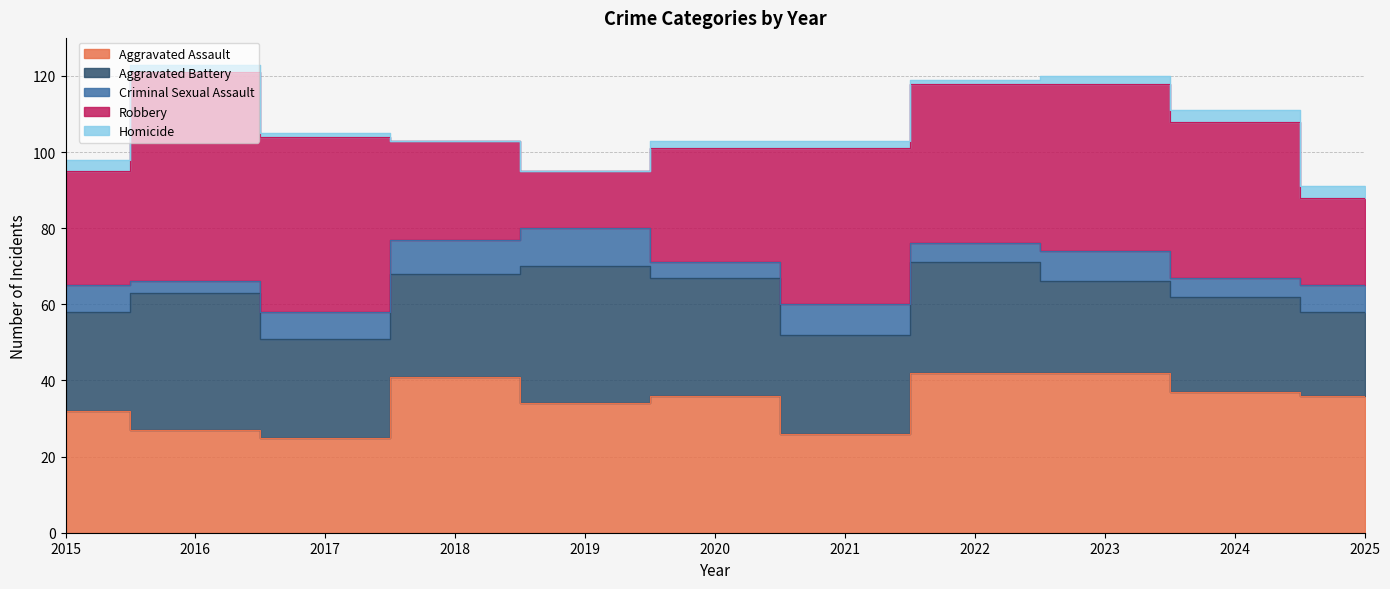

Reading right to left, list all the values displayed in this chart.

Aggravated Assault: 2025=36	2024=37	2023=42	2022=42	2021=26	2020=36	2019=34	2018=41	2017=25	2016=27	2015=32
Aggravated Battery: 2025=22	2024=25	2023=24	2022=29	2021=26	2020=31	2019=36	2018=27	2017=26	2016=36	2015=26
Criminal Sexual Assault: 2025=7	2024=5	2023=8	2022=5	2021=8	2020=4	2019=10	2018=9	2017=7	2016=3	2015=7
Robbery: 2025=23	2024=41	2023=44	2022=42	2021=41	2020=30	2019=15	2018=26	2017=46	2016=55	2015=30
Homicide: 2025=3	2024=3	2023=2	2022=1	2021=2	2020=2	2019=0	2018=0	2017=1	2016=2	2015=3